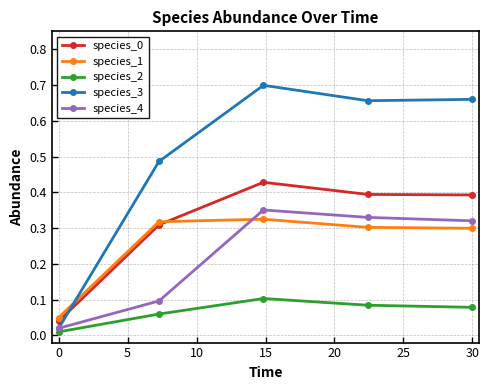

True or false: species_2 and species_0 cross at least once.

False